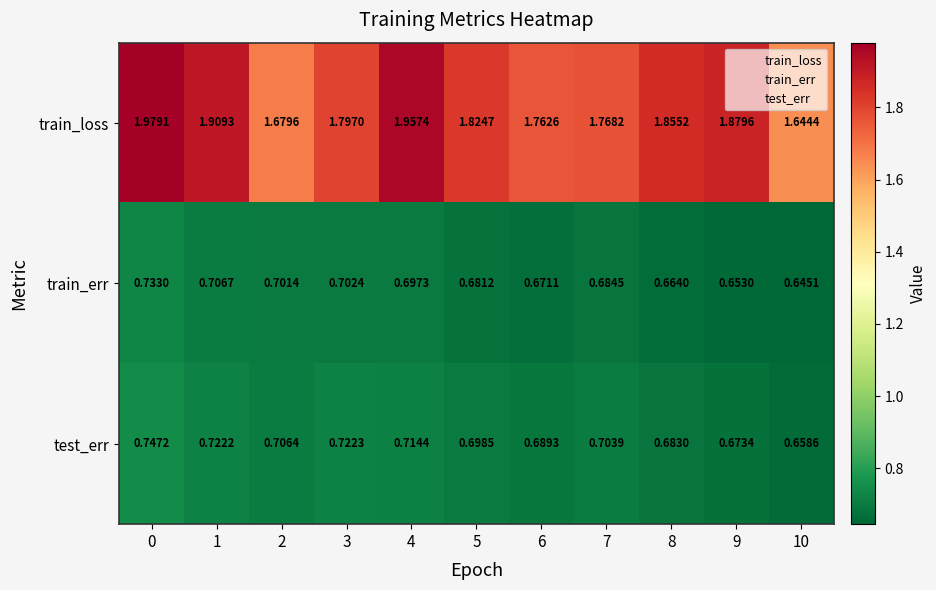

Is the value of train_loss at 1 greater than the value of train_err at 8?

Yes